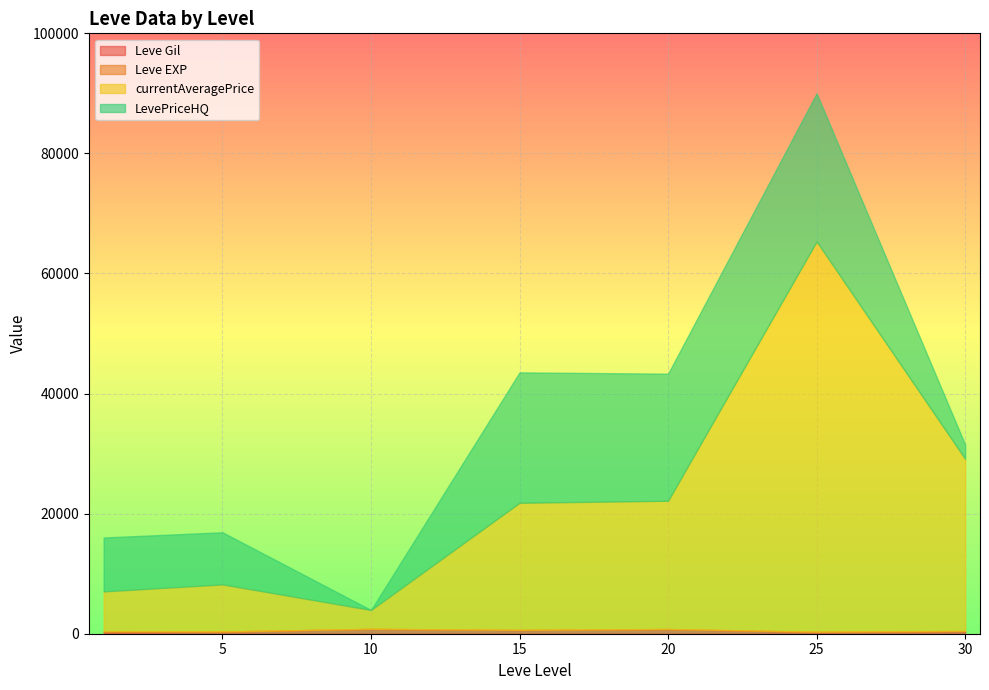

At which category is the sum across all series the highest?

25